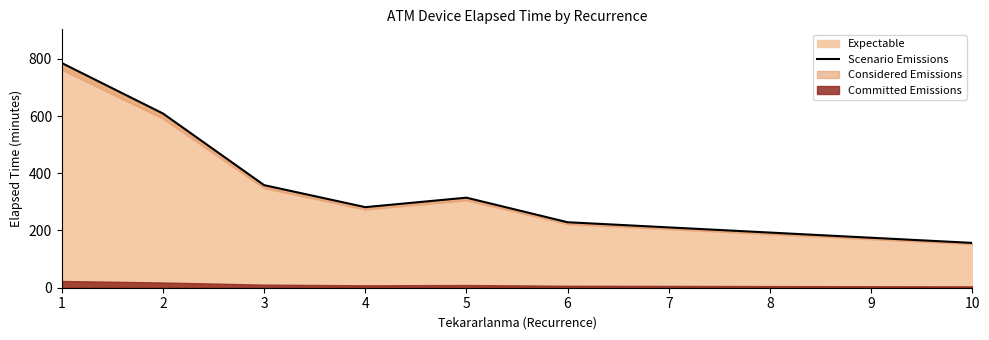

What is the sum of the values at 4 and 6?

510.5